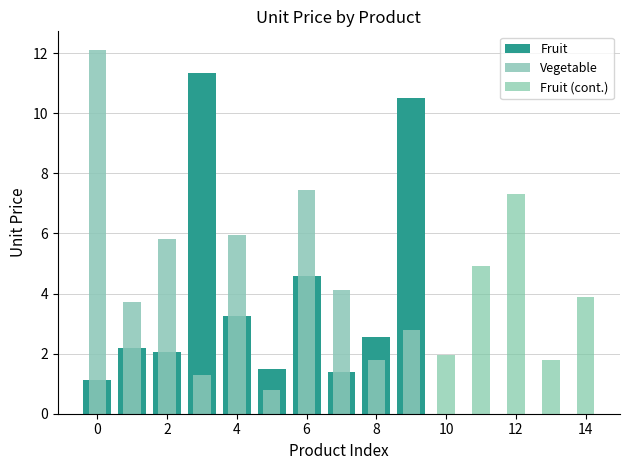

Between 8 and 4, which is larger?

4